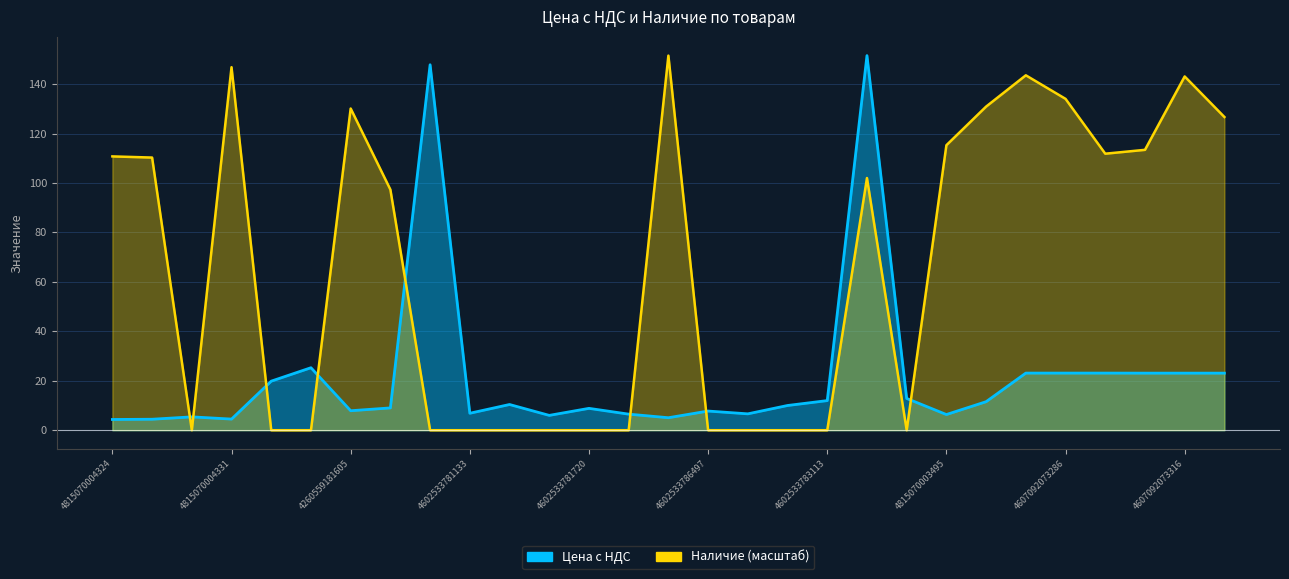

What is the label of the 10th point from the right?

4602533786091